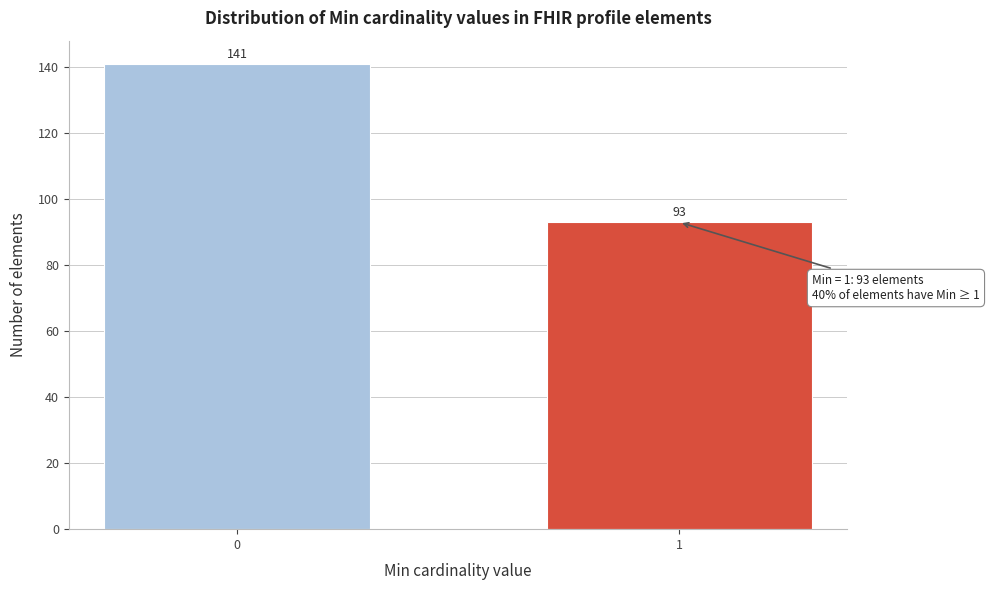

Reading right to left, list all the values displayed in this chart.

1=93	0=141